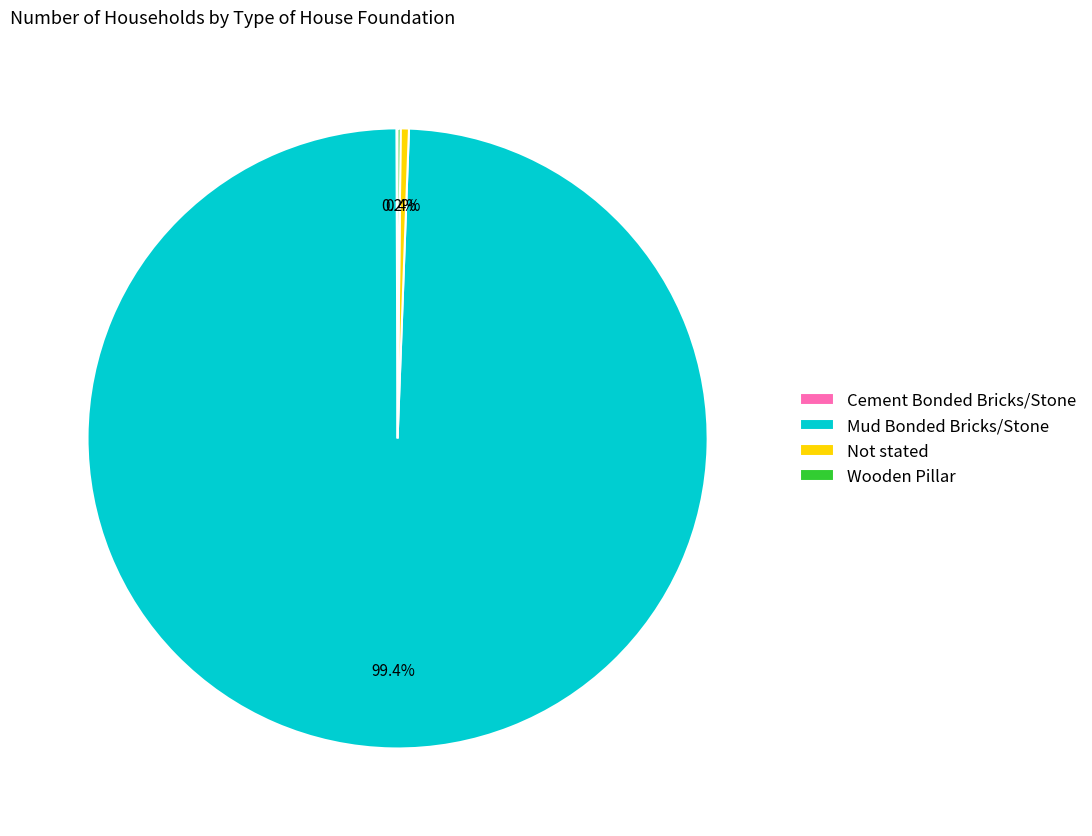

How much of the chart is everything except Not stated?

99.6%